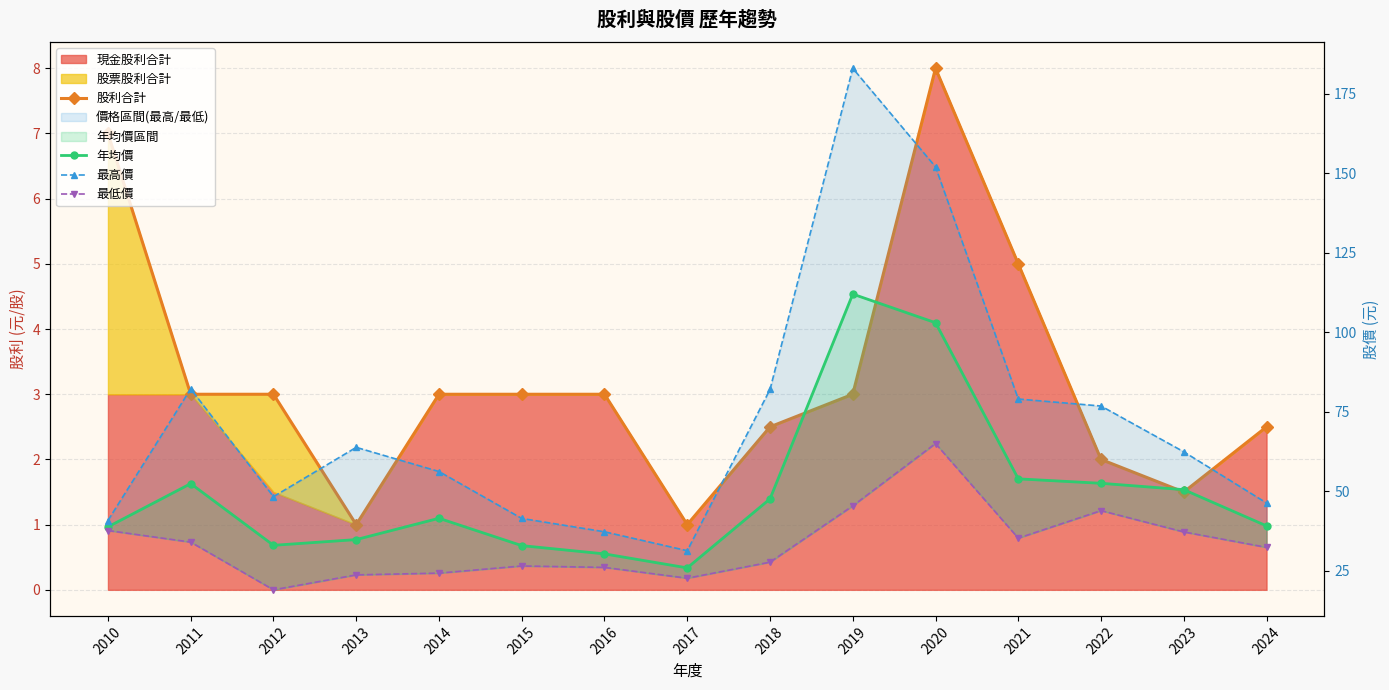

At which label does 年均價 reach its peak?

2019